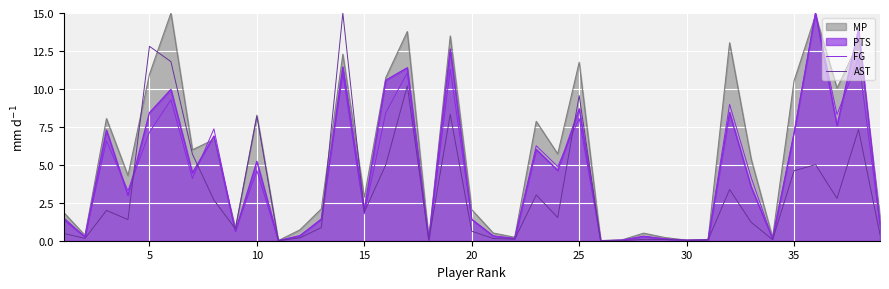

How many lines are shown in the chart?

4